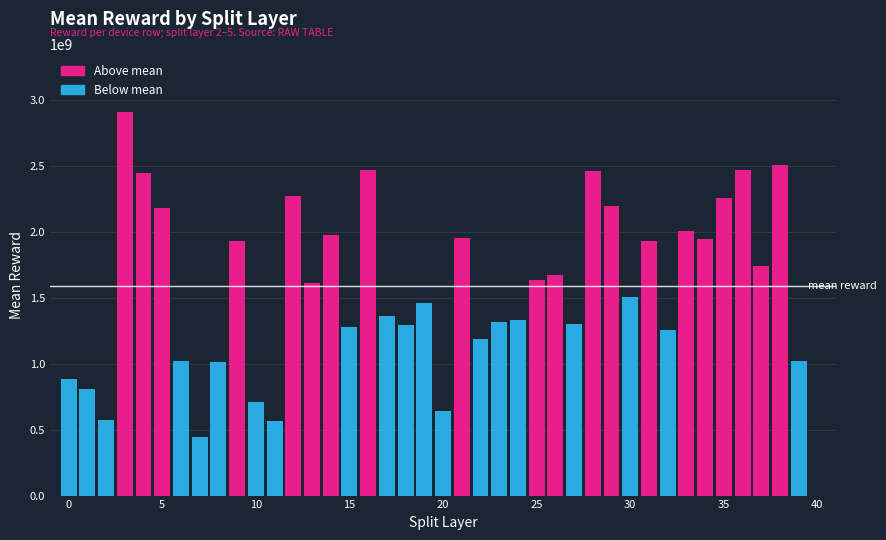

What is the greatest value displayed?

2908742121.6